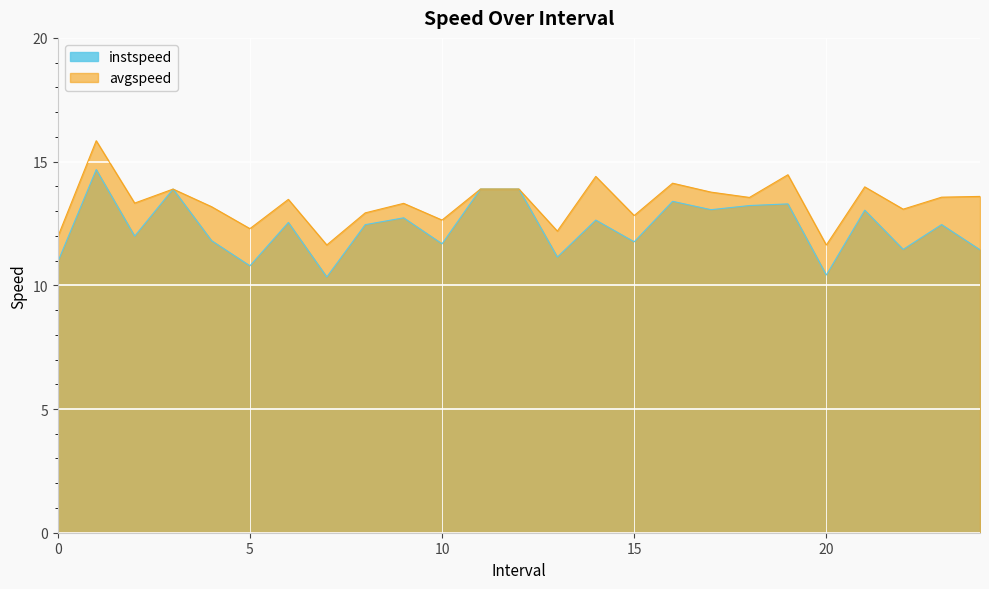

Which category has the lowest value across all series?

7.0